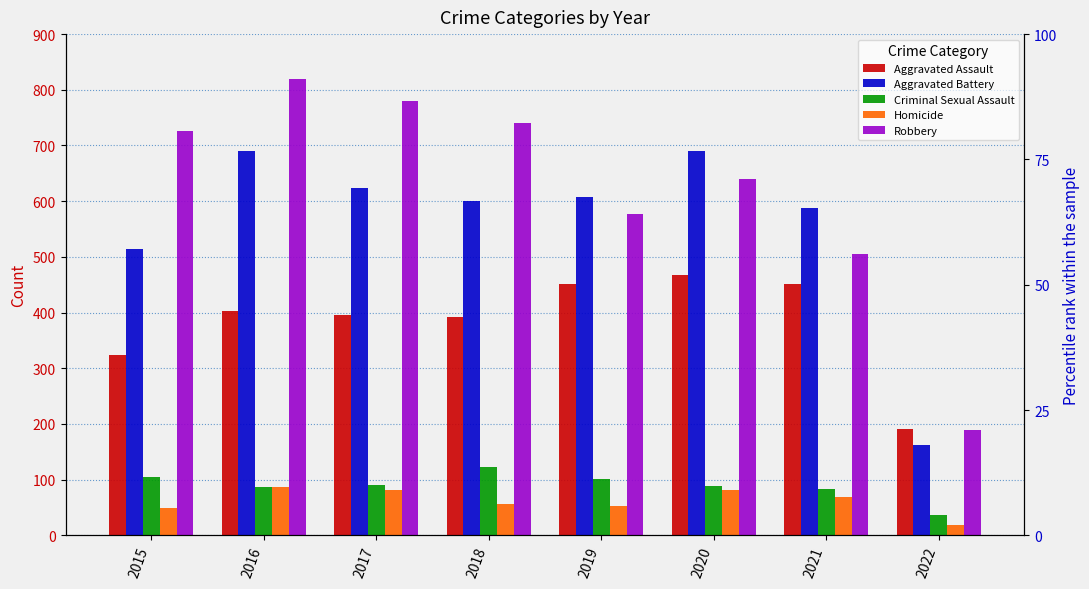

Reading left to right, list all the values displayed in this chart.

Aggravated Assault: 323	402	396	392	452	468	452	191
Aggravated Battery: 515	691	623	600	608	691	587	163
Criminal Sexual Assault: 105	87	90	122	102	88	84	37
Homicide: 50	87	82	56	53	81	69	19
Robbery: 726	819	780	741	577	639	506	190